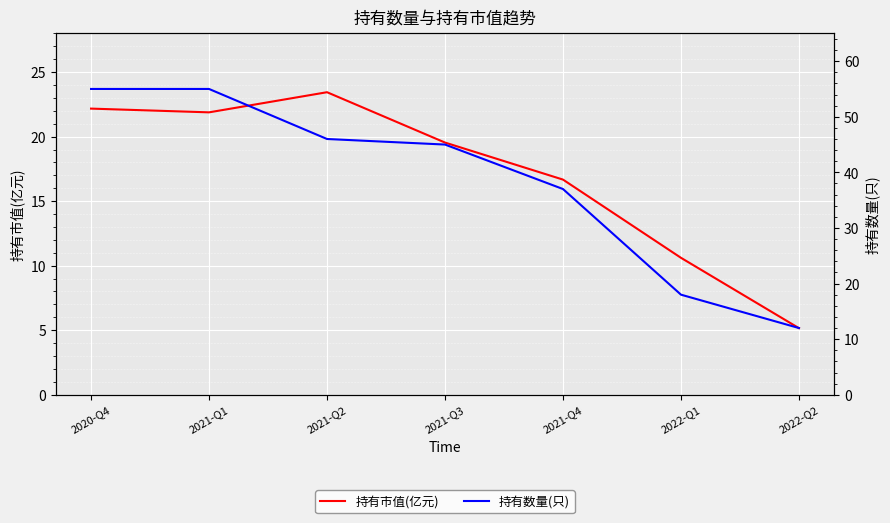

What is the difference between the highest and lowest values at 2021-Q2?

22.6